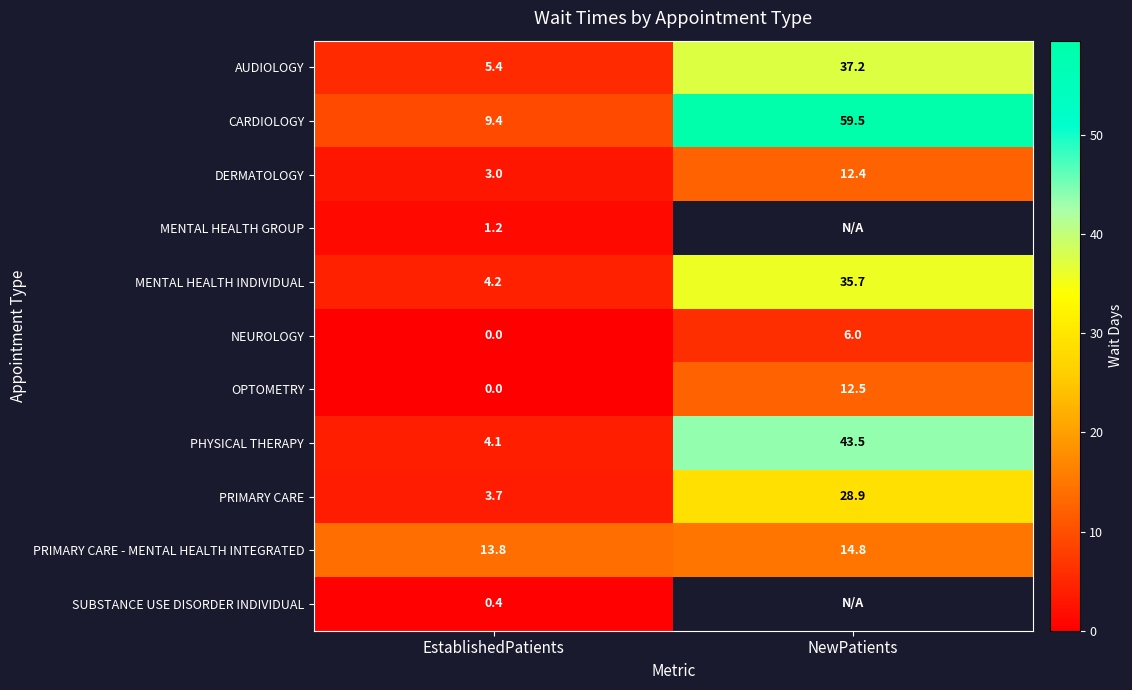

What is the average value of the MENTAL HEALTH INDIVIDUAL series?

20.0